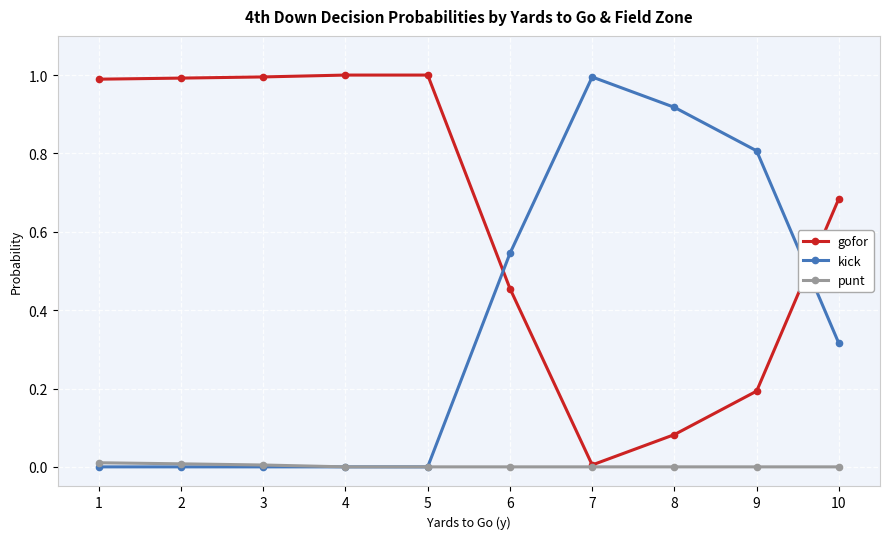

Is the value of punt at 7 greater than the value of gofor at 3?

No